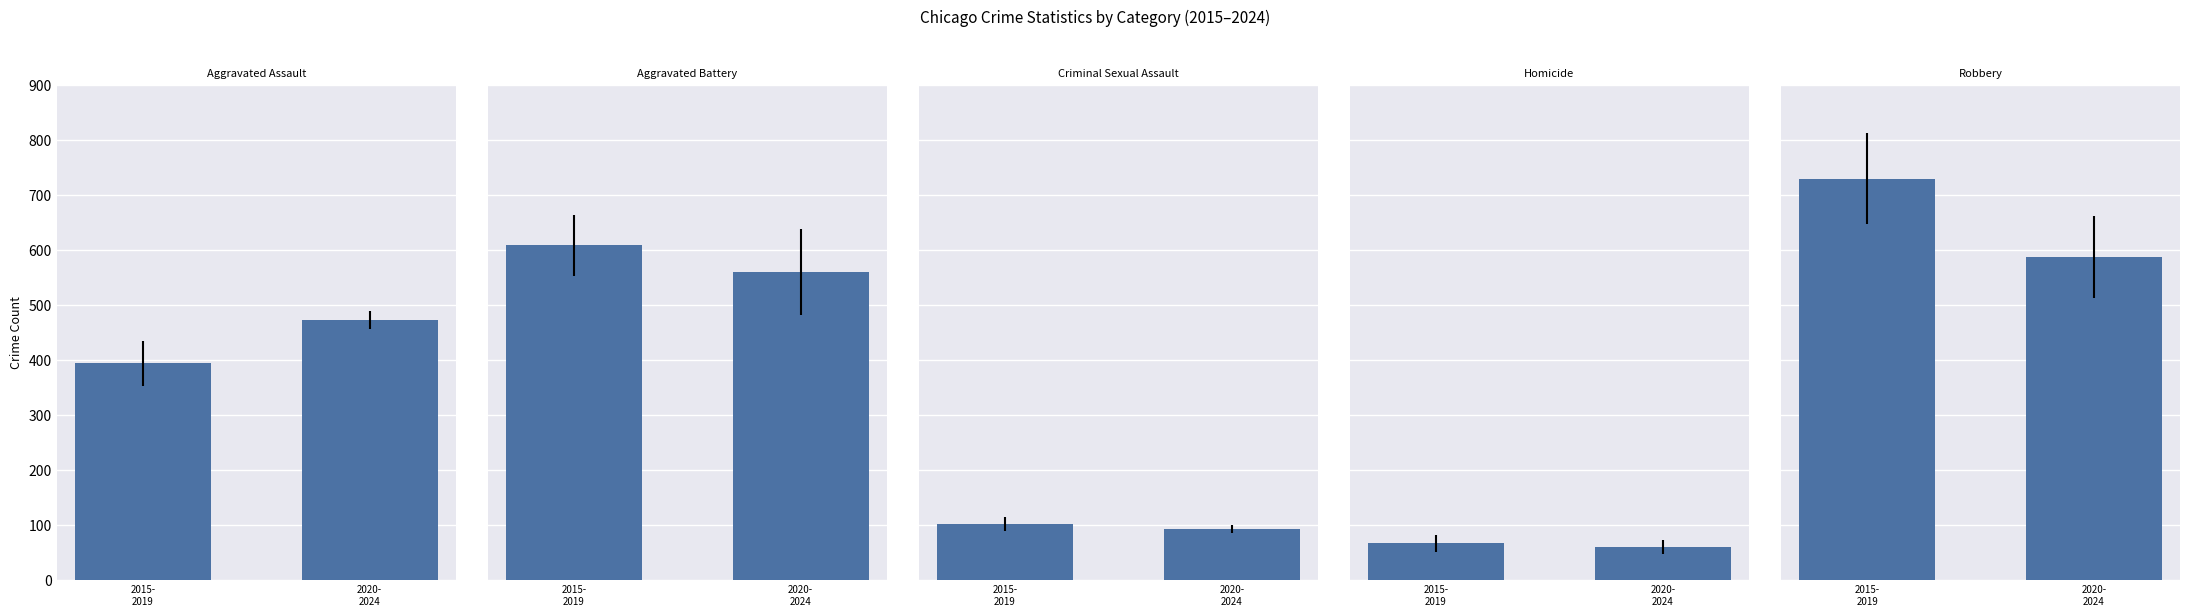

What is the difference between the Homicide values at 2020-
2024 and 2015-
2019?

6.4